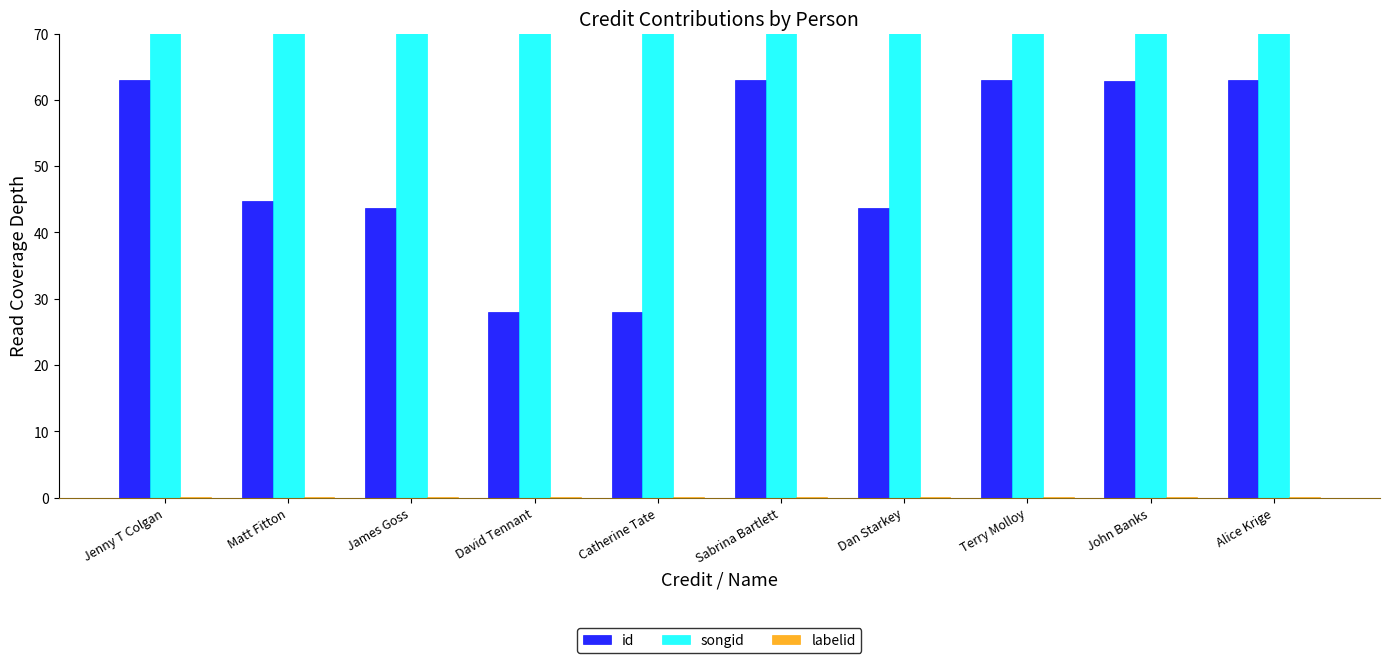

Is it true that songid equals 14.7 at David Tennant?

False